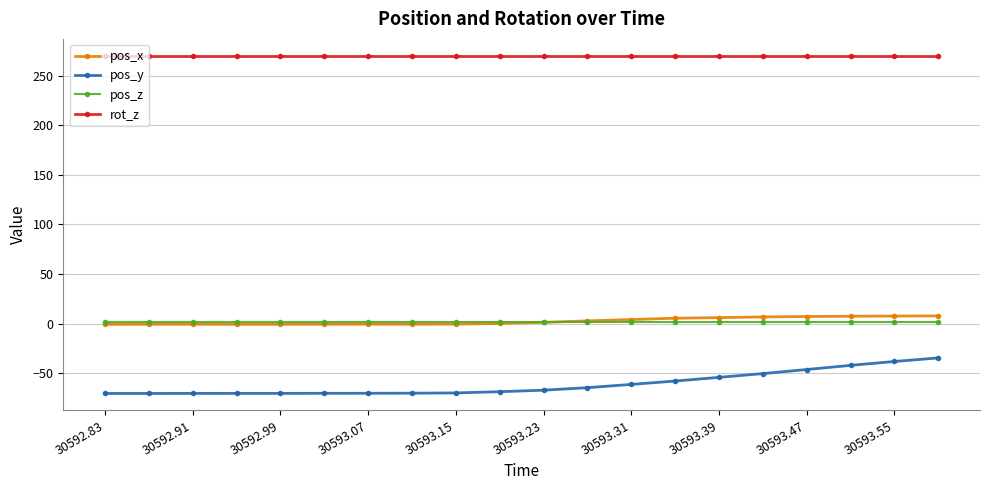

True or false: pos_z and pos_y intersect in this chart.

False